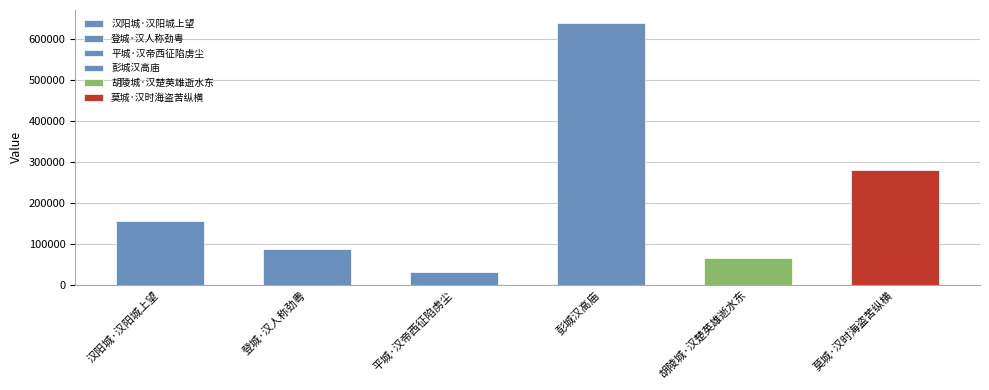

What is the minimum value shown in the chart?

29390